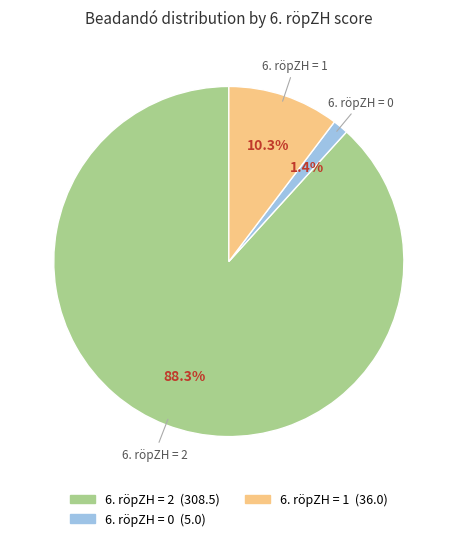

Is the sum of 6. röpZH = 0 and 6. röpZH = 2 greater than half?

Yes